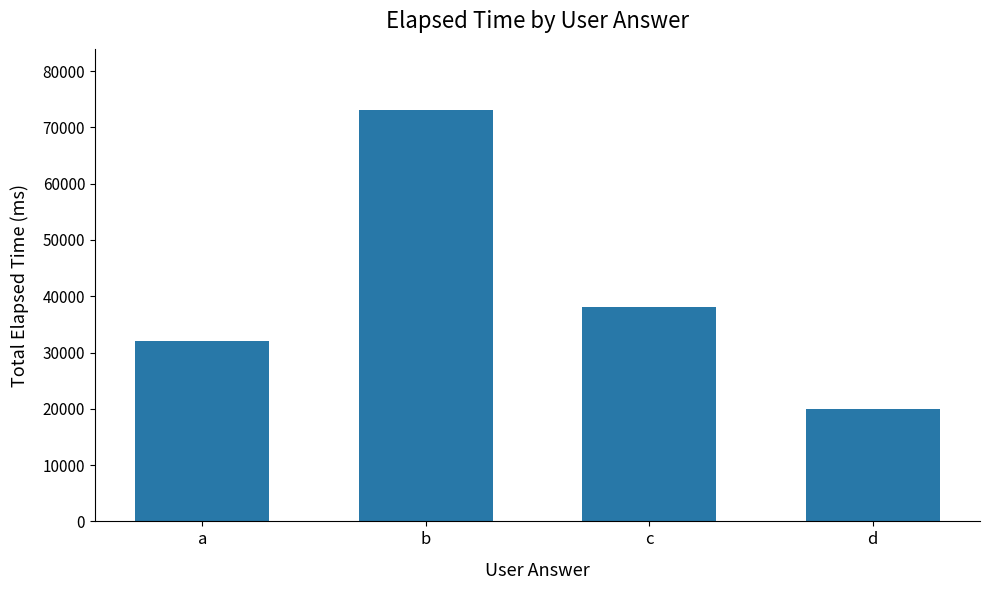

The chart shows a value of 72999 at b. True or false?

True